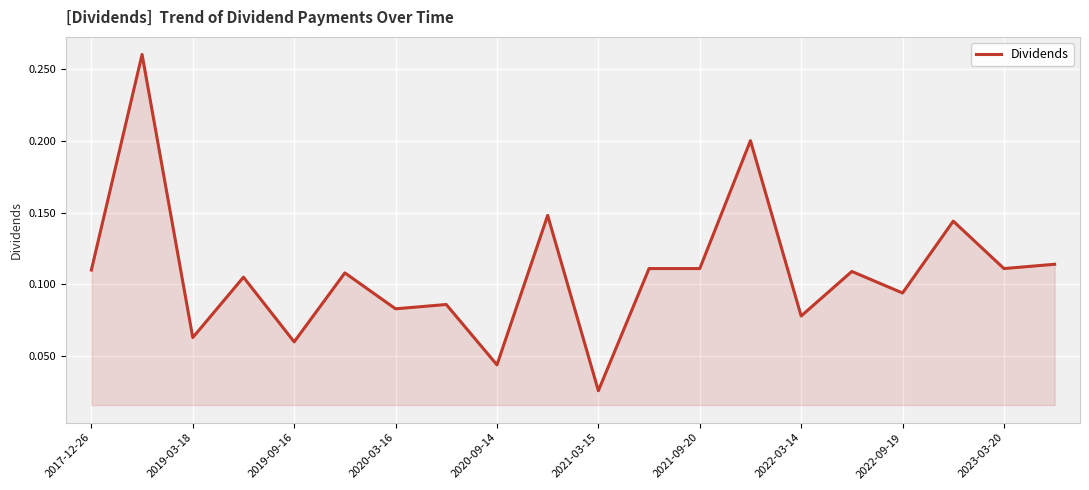

Is this an area chart (filled region under the line)?

Yes